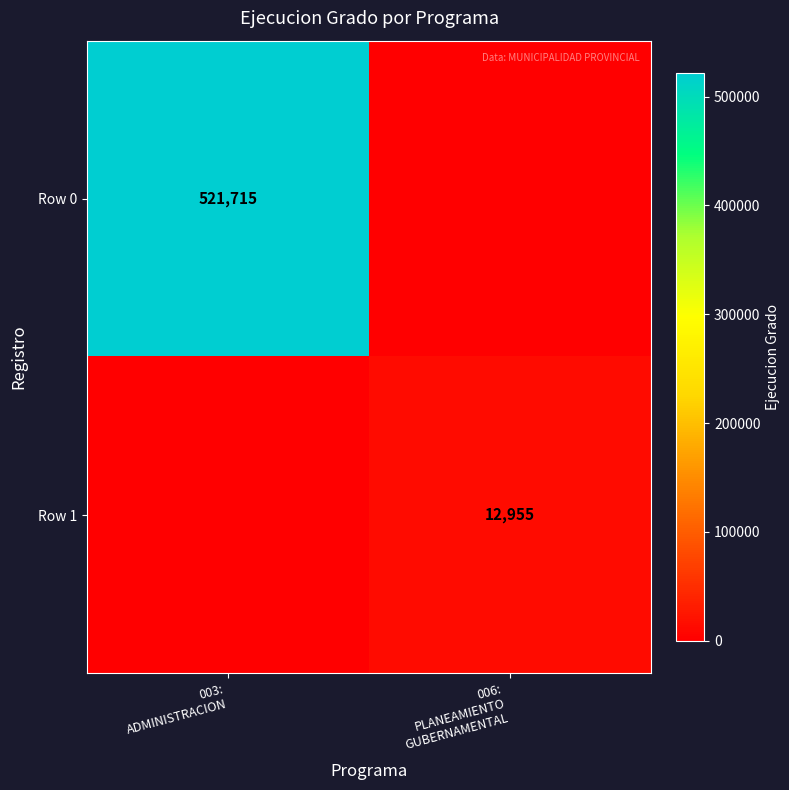

What is the average value of the Row 0 series?

260858